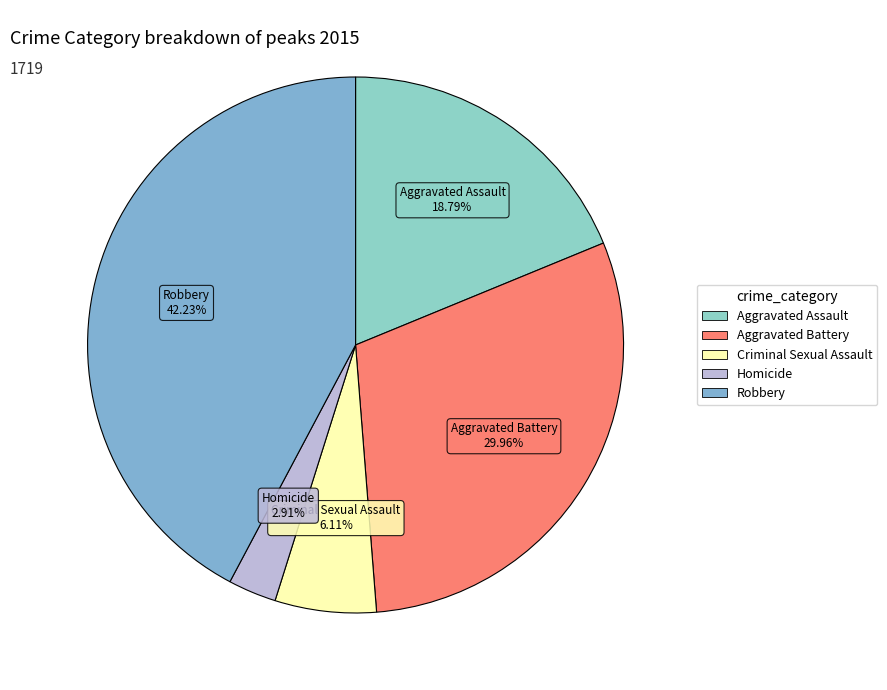

To the nearest percent, what portion does Aggravated Assault represent?

19%